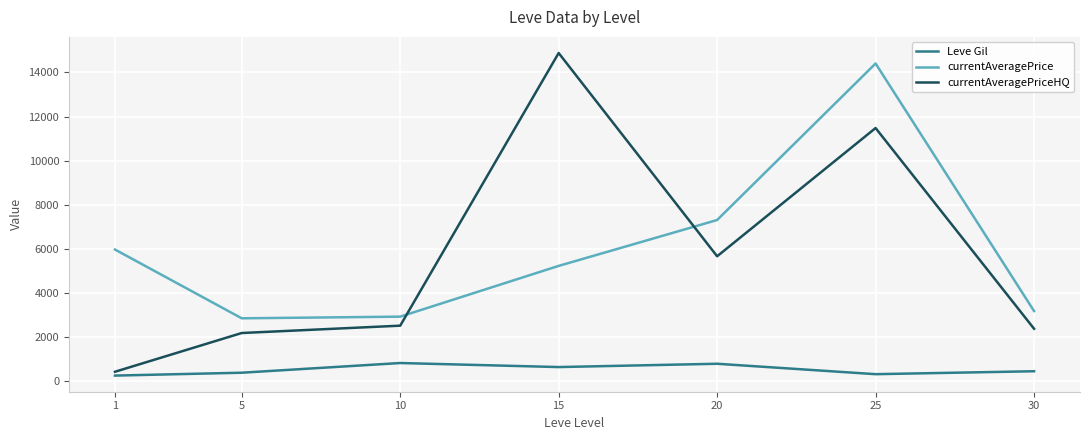

At which label does currentAveragePrice first exceed 5215?

1